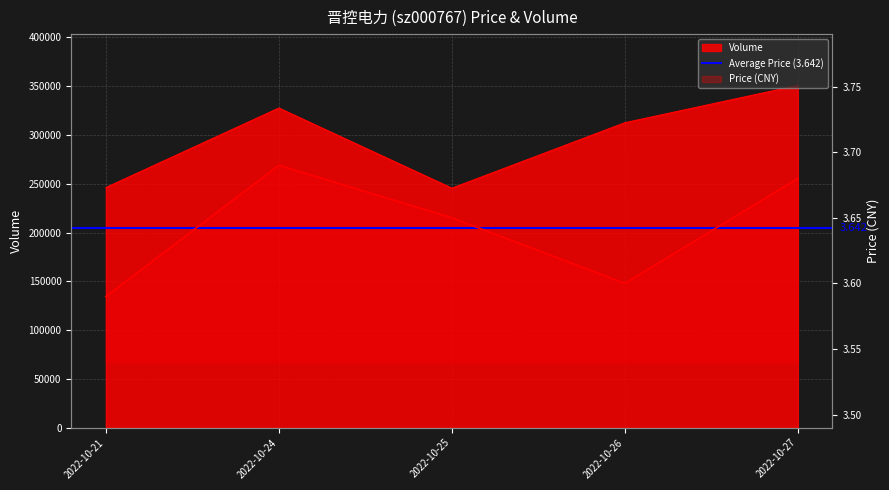

What is the sum of all volume values?

1482674.0